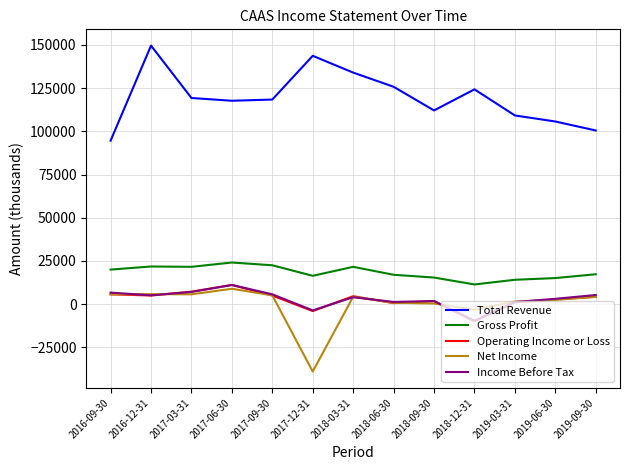

At which label does Gross Profit first exceed 17300?

2016-09-30